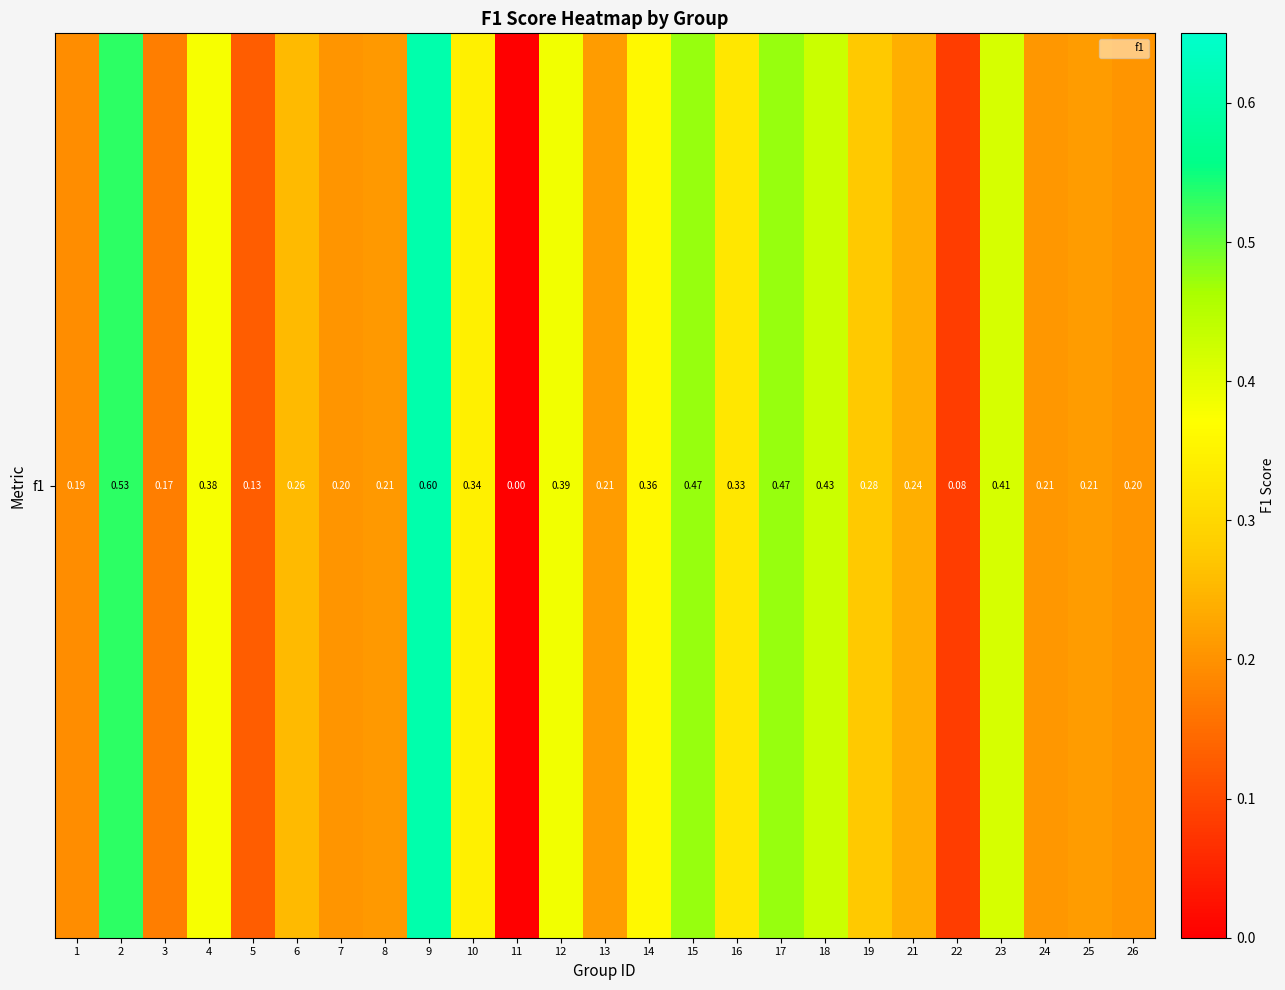

The chart shows a value of 0.4 at 4. True or false?

True